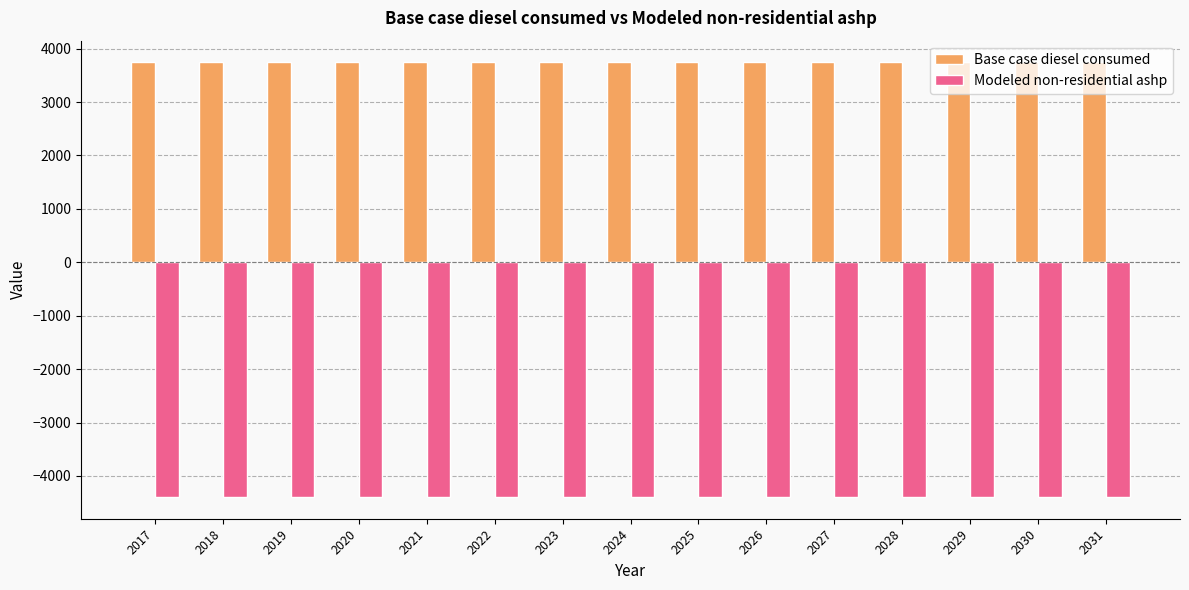

List the series in order of their peak value, highest first.

Base case diesel consumed, Modeled non-residential ashp